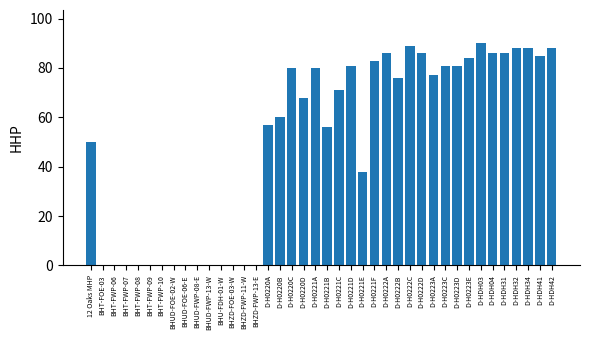

What is the sum of the values at BHT-FWP-06 and D-H0221A?

80